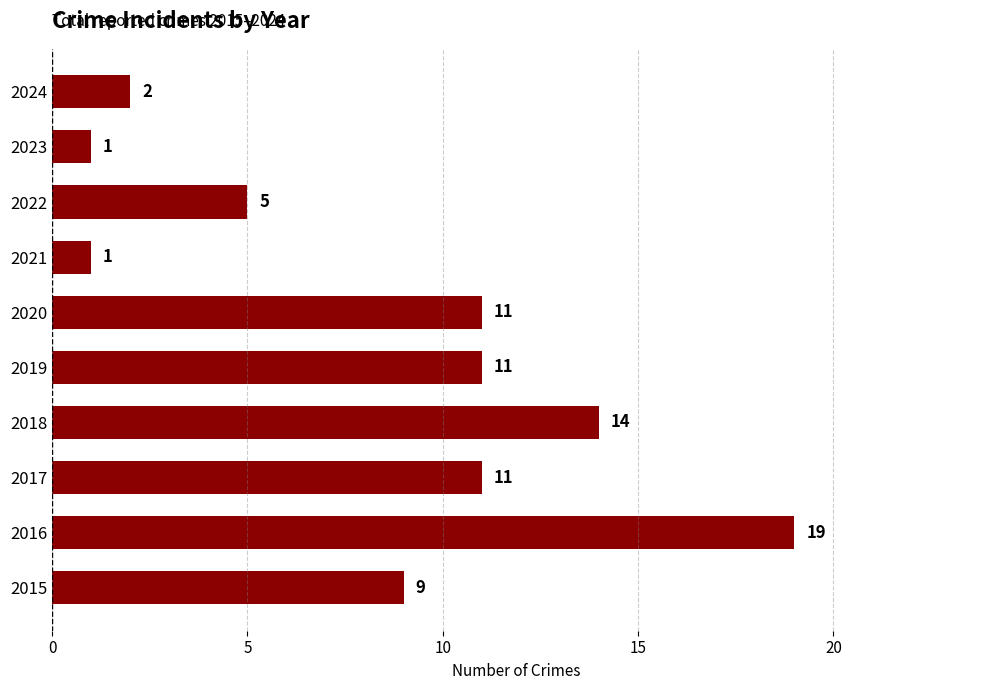

The value at 2019 is 17. True or false?

False